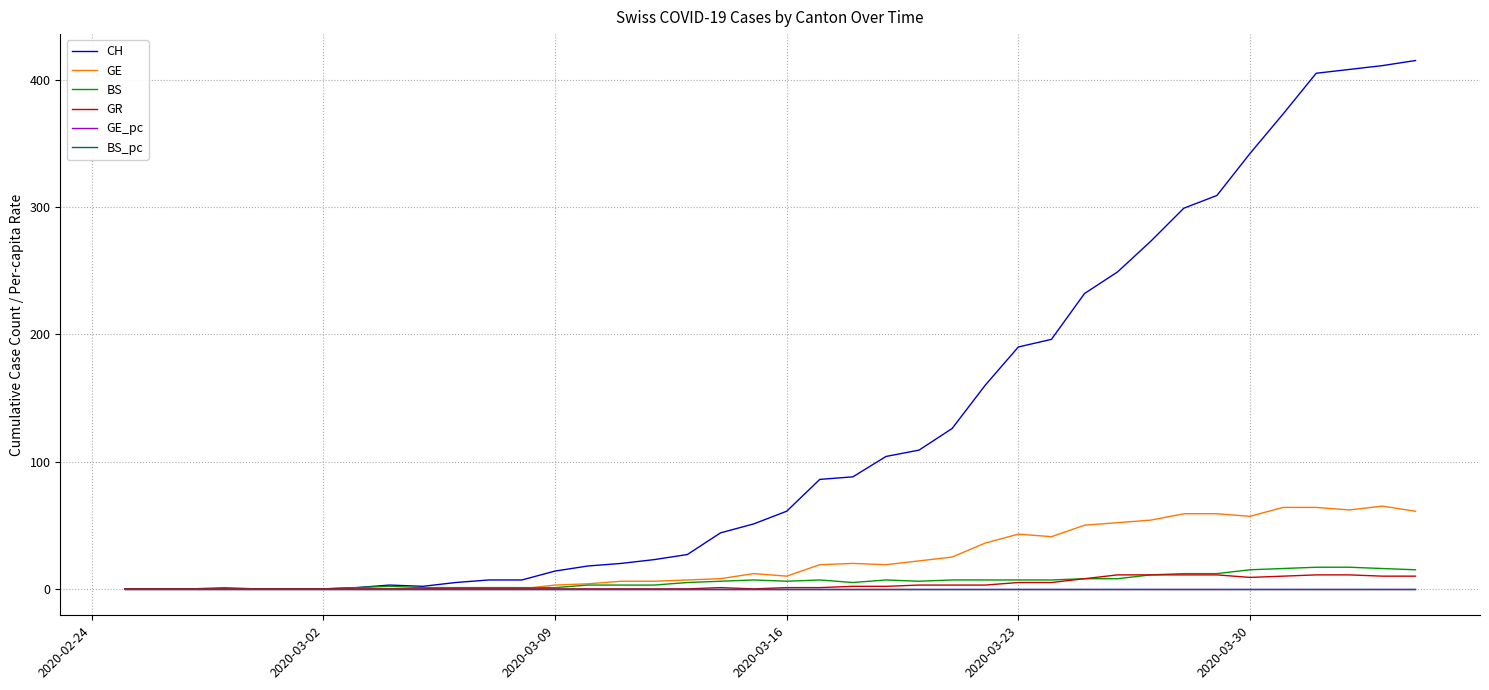

Which series has the largest total across all categories?

CH